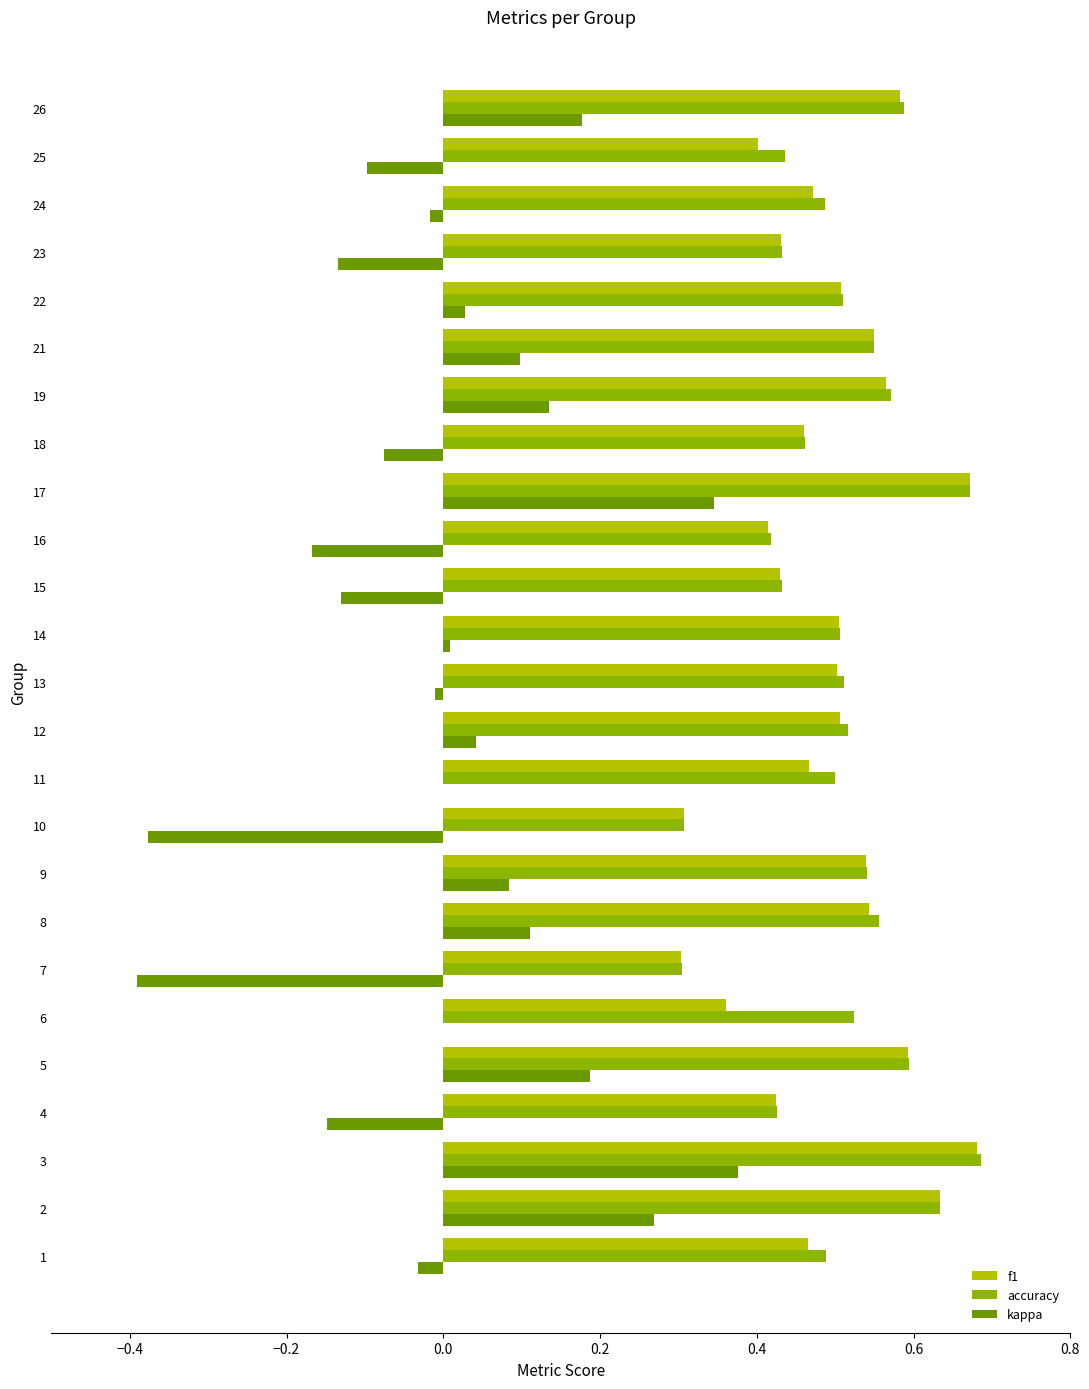

Which category has the highest value across all series?

3